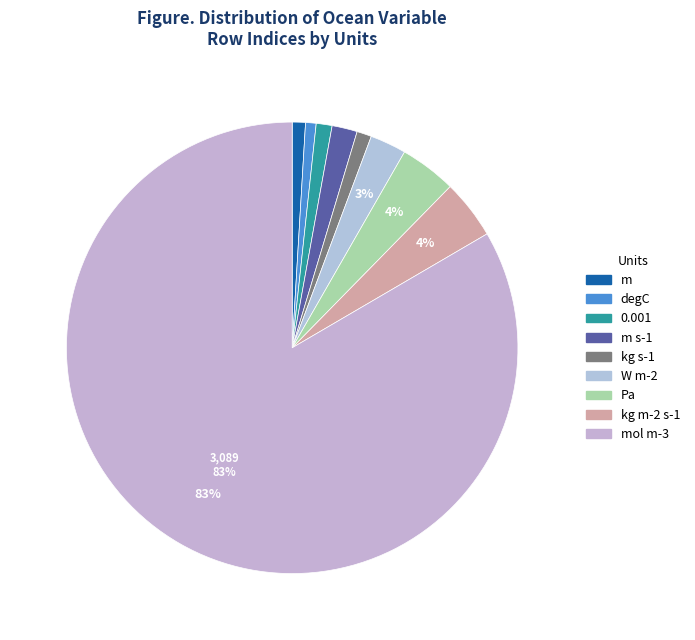

Is there any slice that represents more than half of the pie?

Yes